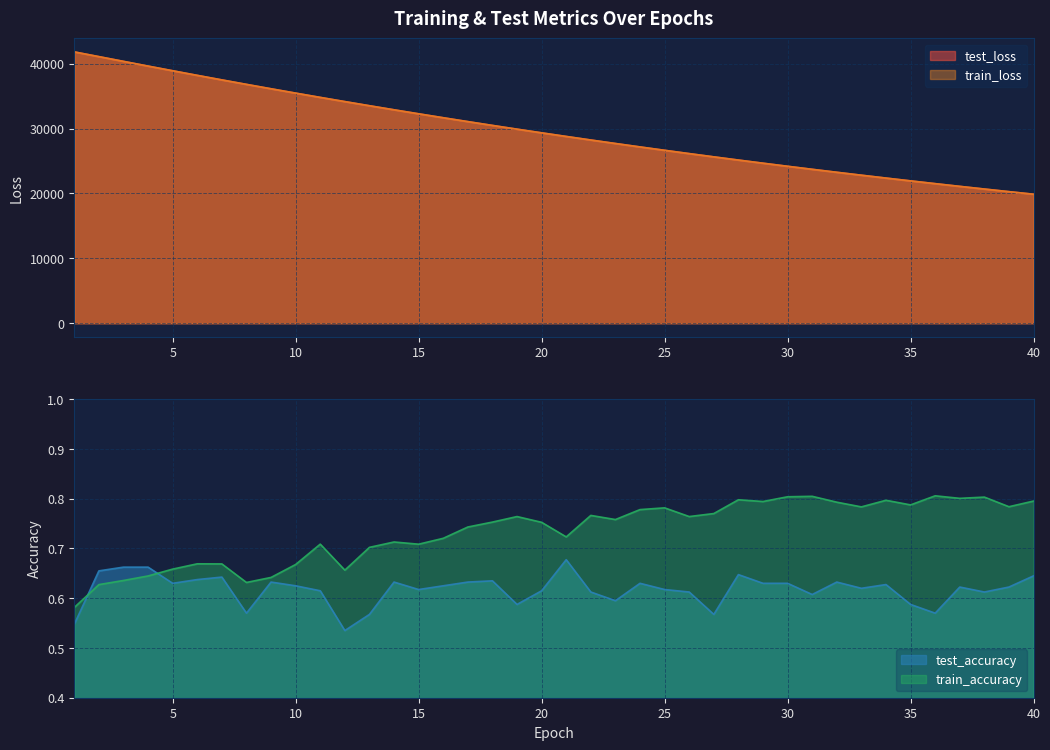

At which category is the sum across all series the highest?

1